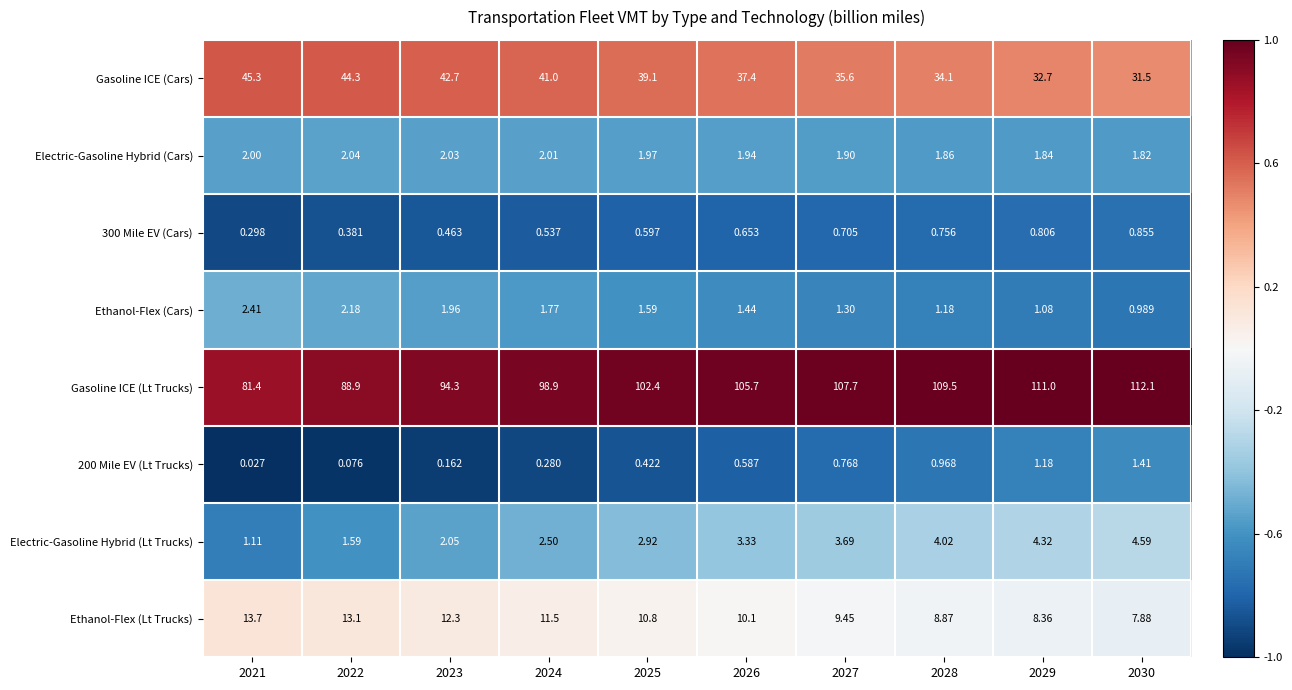

Is the value of 200 Mile EV (Lt Trucks) at 2023 greater than the value of Electric-Gasoline Hybrid (Lt Trucks) at 2025?

No